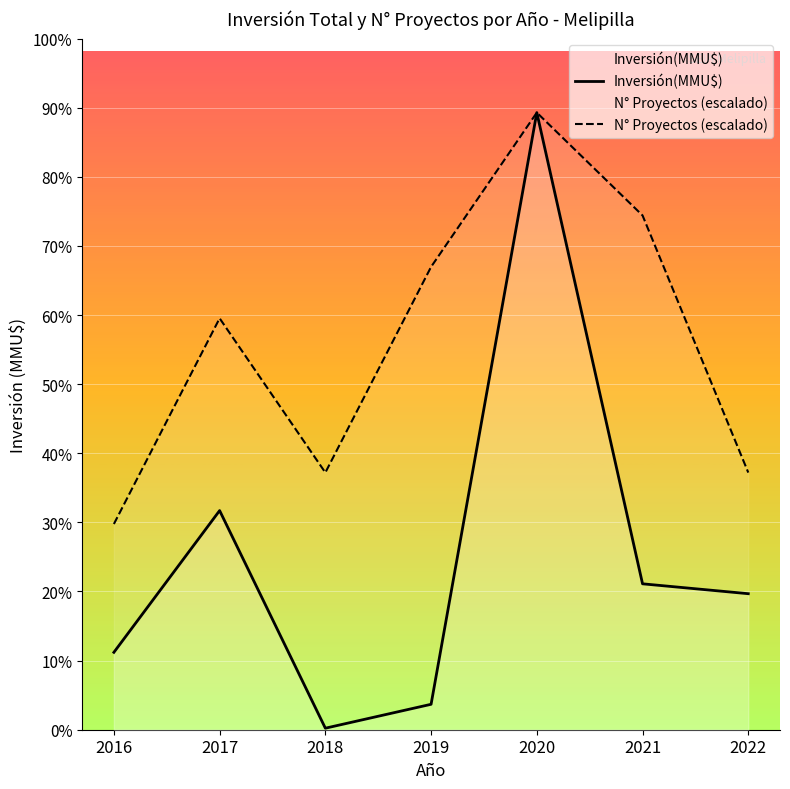

Rank the series at 2021 from lowest to highest value.

Inversión(MMU$), N° Proyectos (escalado)